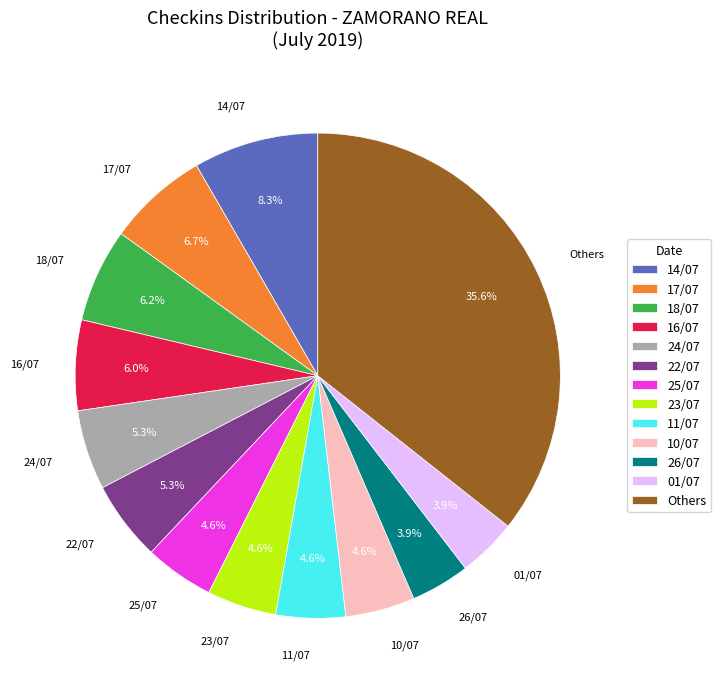

What is the largest slice in the pie chart?

Others